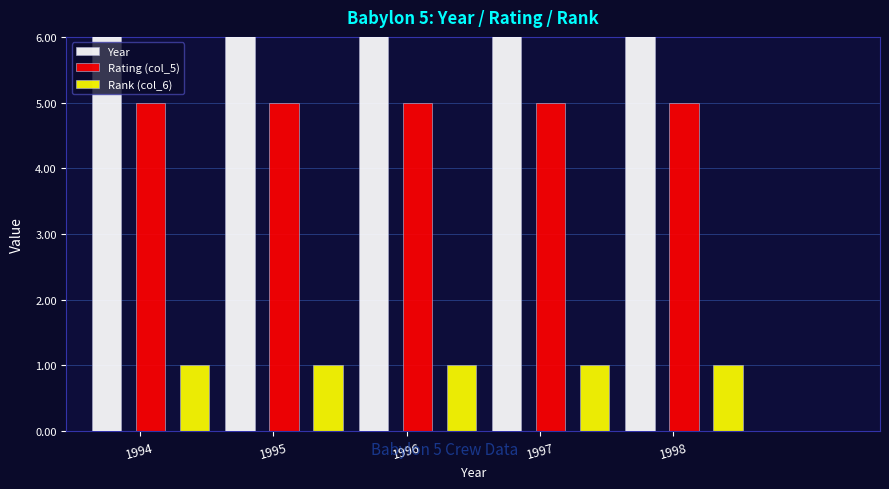

Reading right to left, extract all data points from this chart.

Year: 1998	1997	1996	1995	1994
Rating (col_5): 5	5	5	5	5
Rank (col_6): 1	1	1	1	1